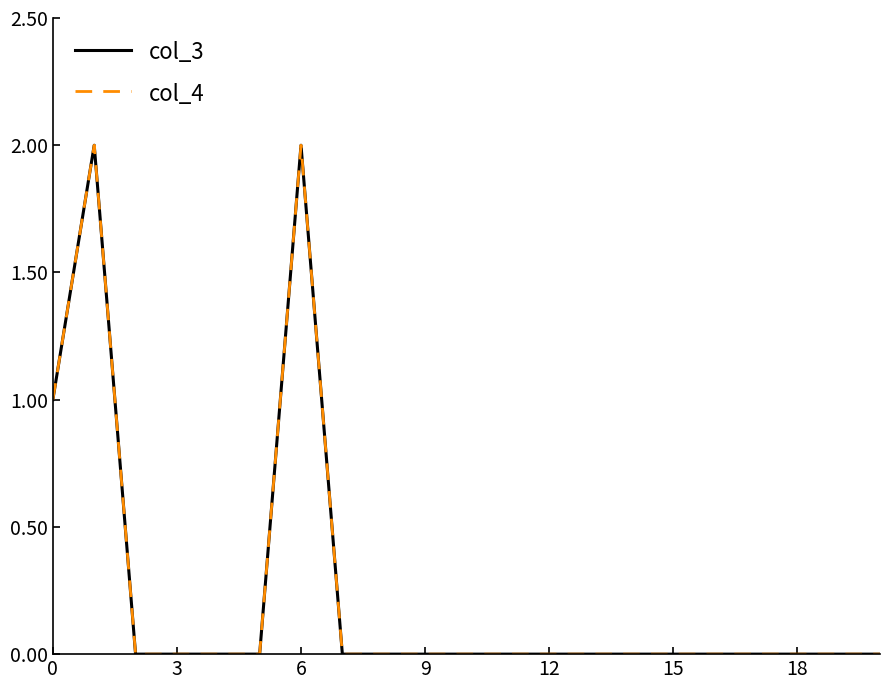

True or false: col_3 has more than 2 points higher than both neighbors.

False